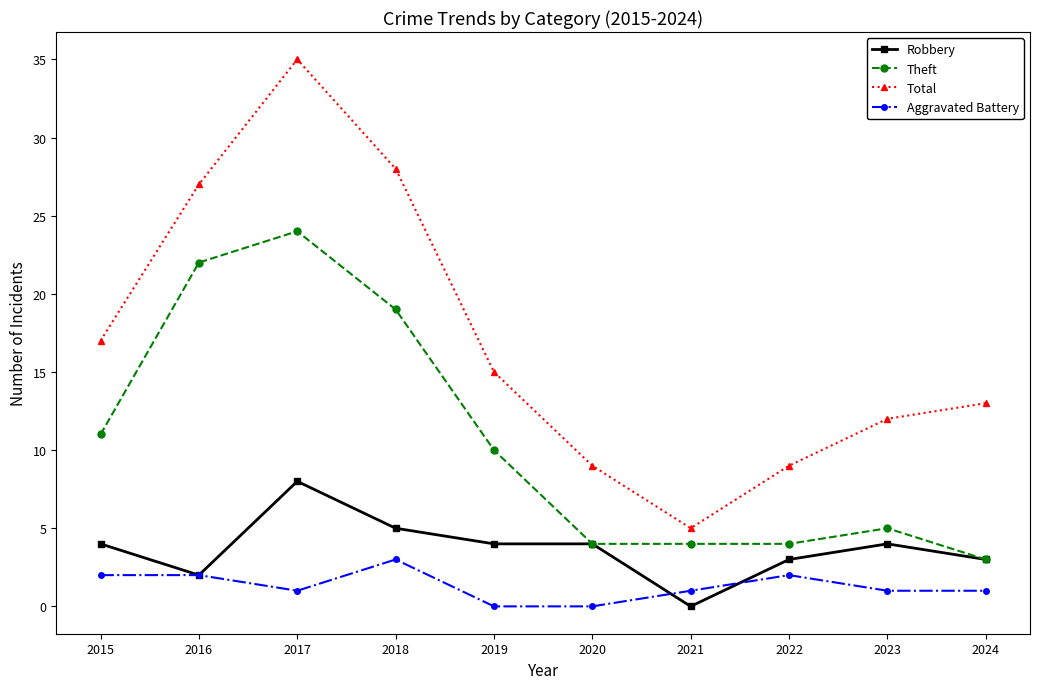

Which series has the widest spread of values?

Total